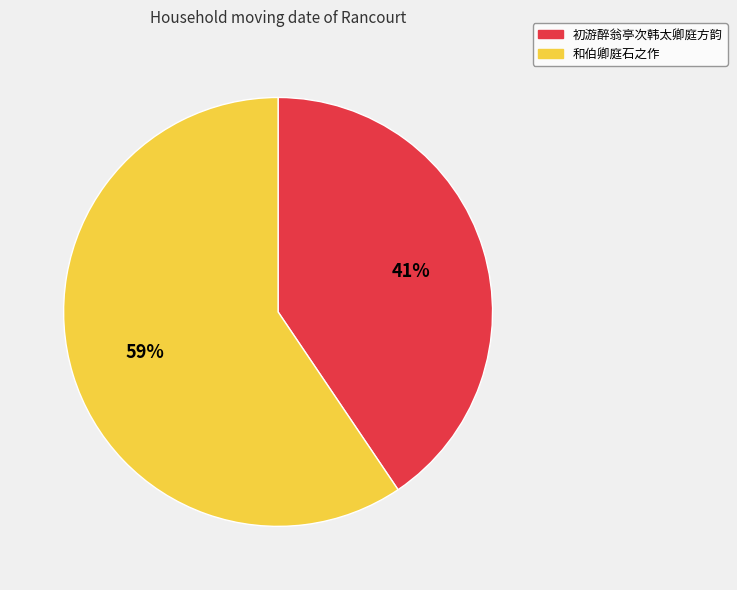

Which has a higher value, 和伯卿庭石之作 or 初游醉翁亭次韩太卿庭方韵?

和伯卿庭石之作